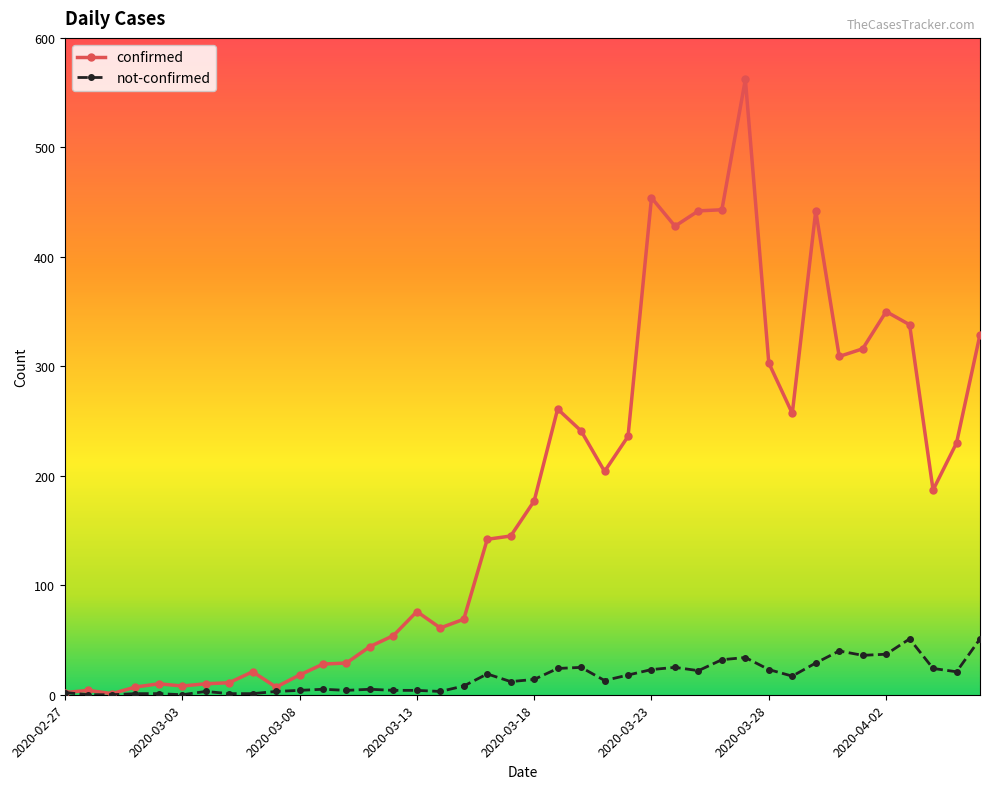

At how many categories does at least one series exceed 510?

1